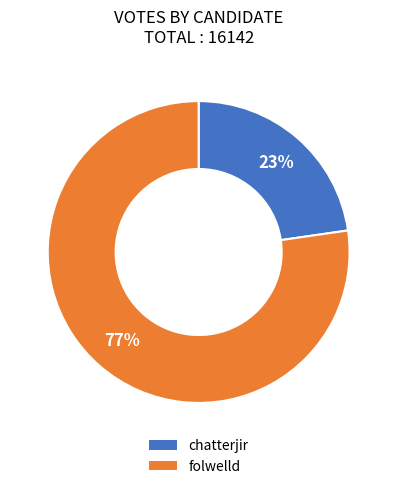

Which has a higher value, folwelld or chatterjir?

folwelld